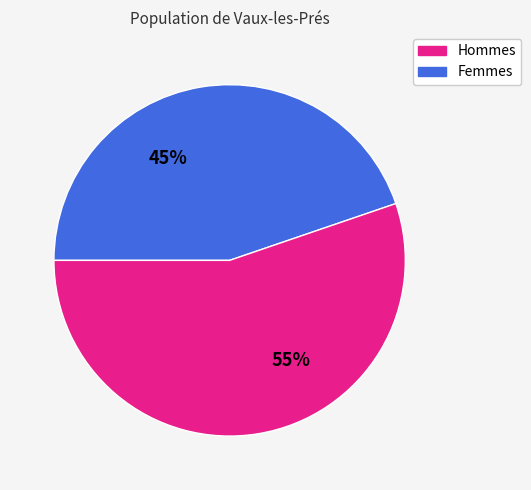

What is the largest slice in the pie chart?

Femmes